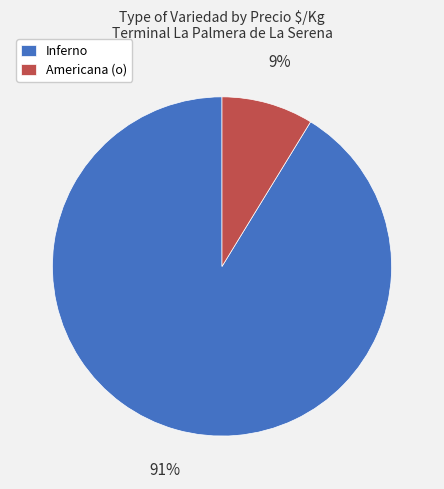

Is there a majority slice in this chart?

Yes